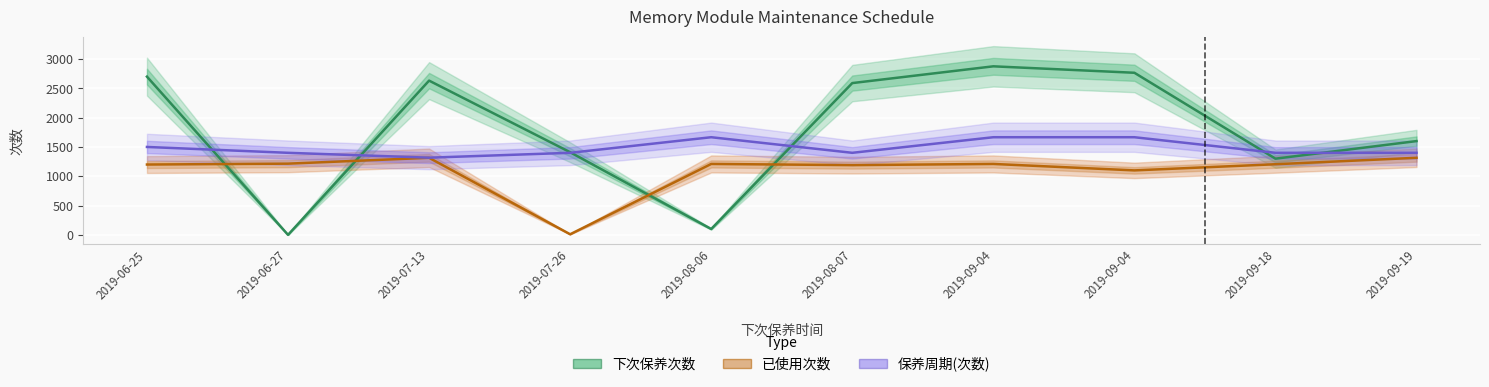

How many lines are shown in the chart?

3